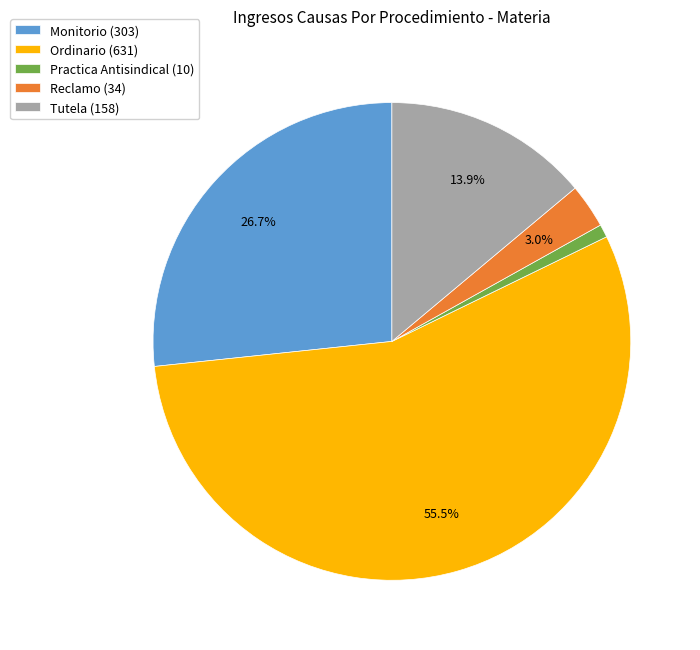

Count the number of slices in the pie.

5